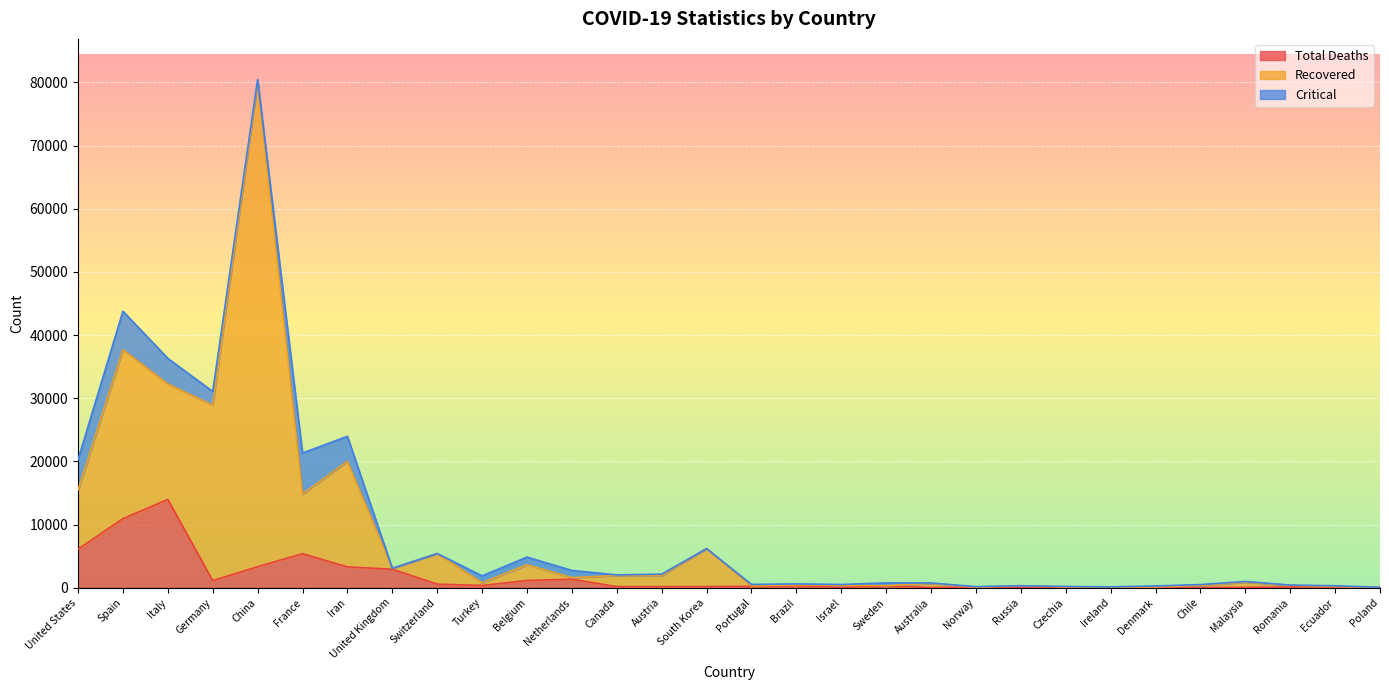

What is the highest value of the Total Deaths series?

13974